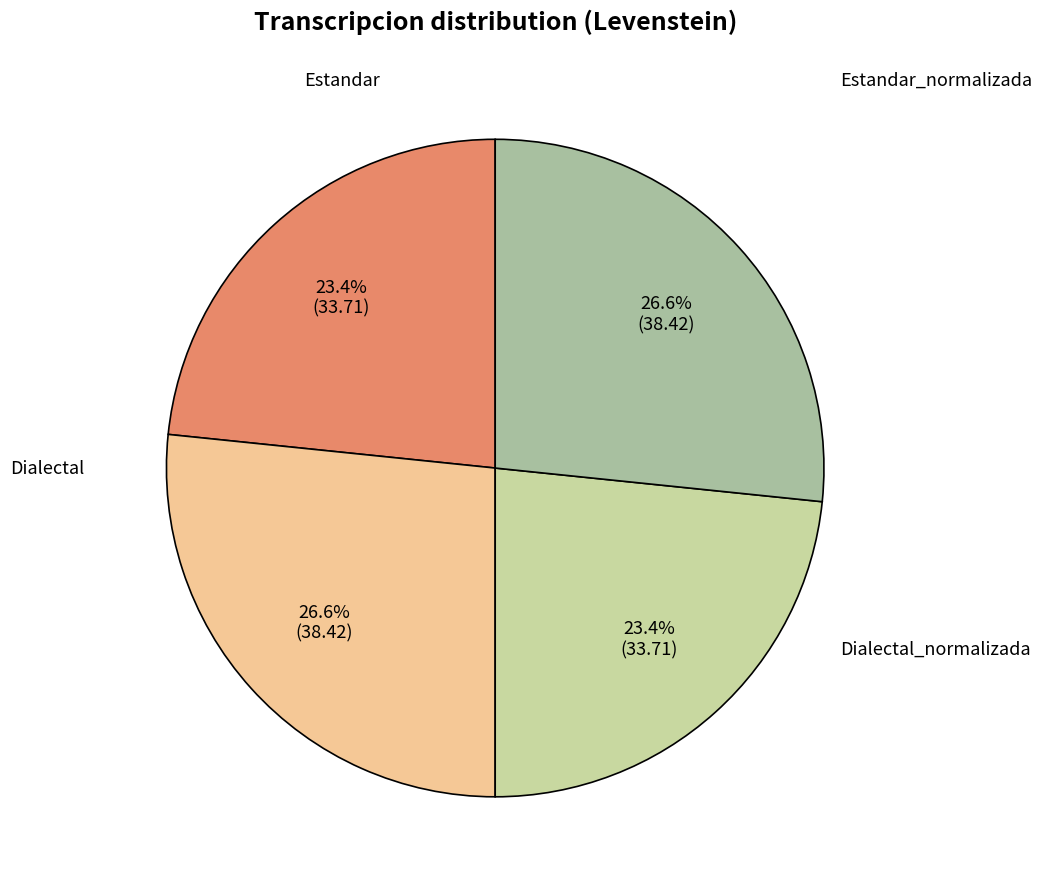

Is there any slice that represents more than half of the pie?

No